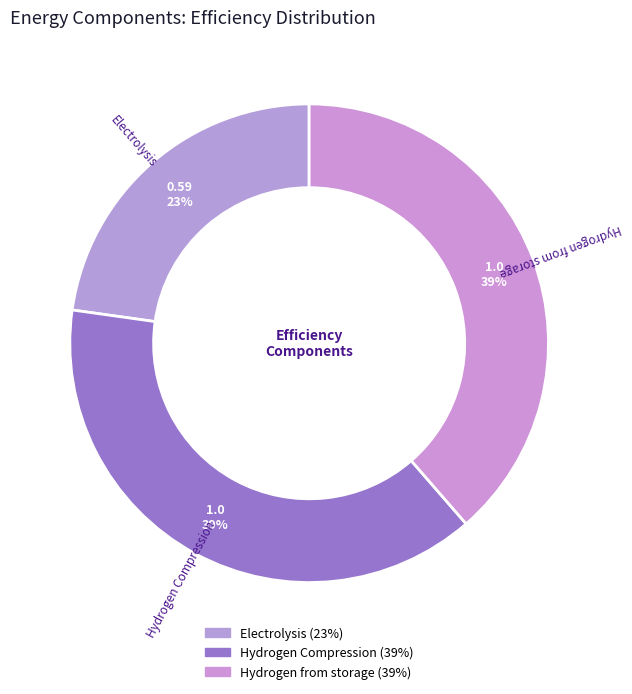

Do Hydrogen Compression and Electrolysis together represent more than half of the pie?

Yes